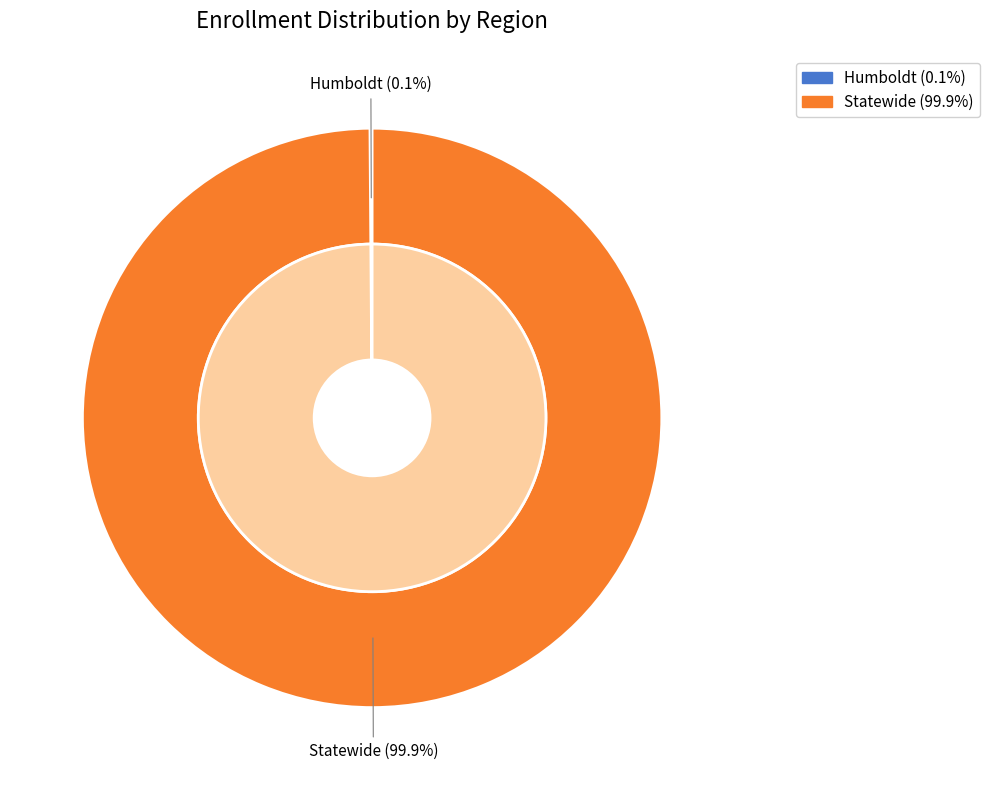

Count the number of slices in the pie.

2